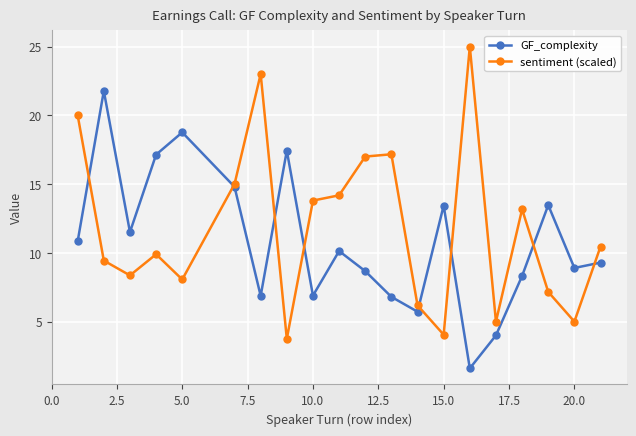

What is the maximum value for GF_complexity?

21.8